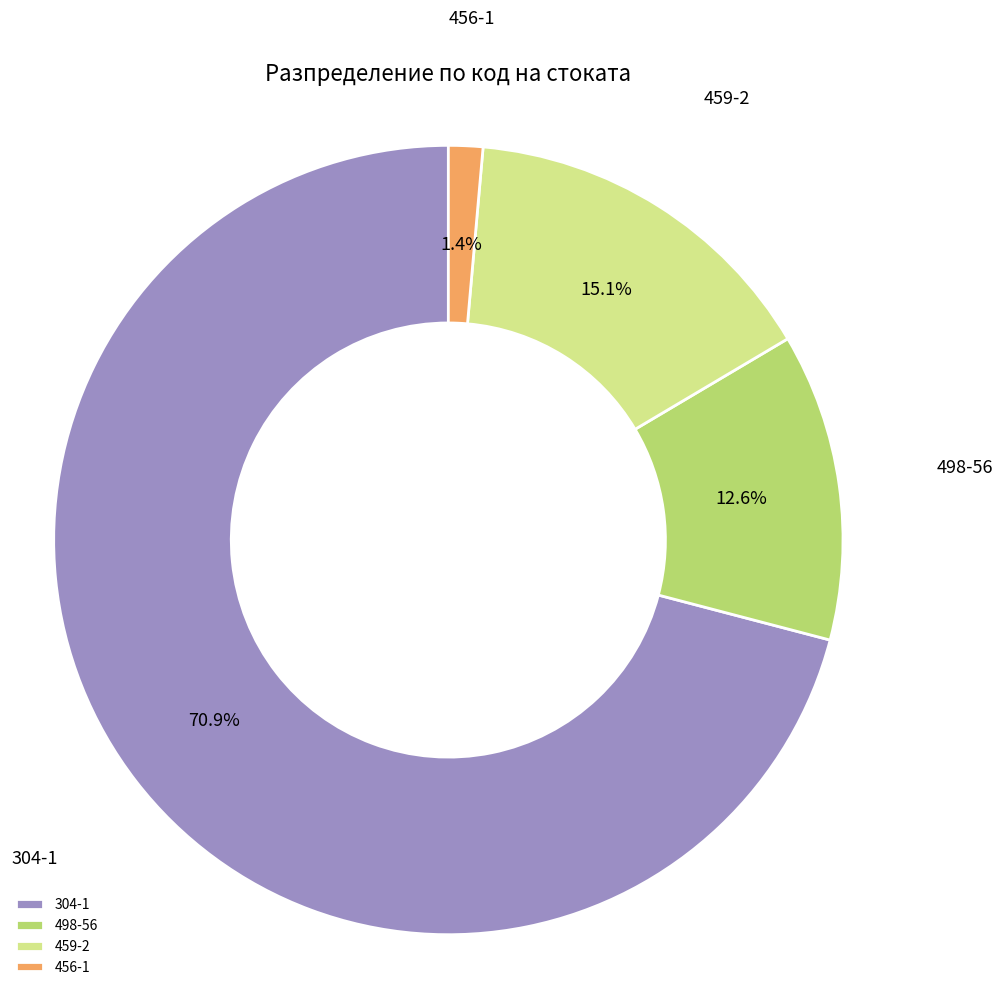

Which slice is the largest?

304-1